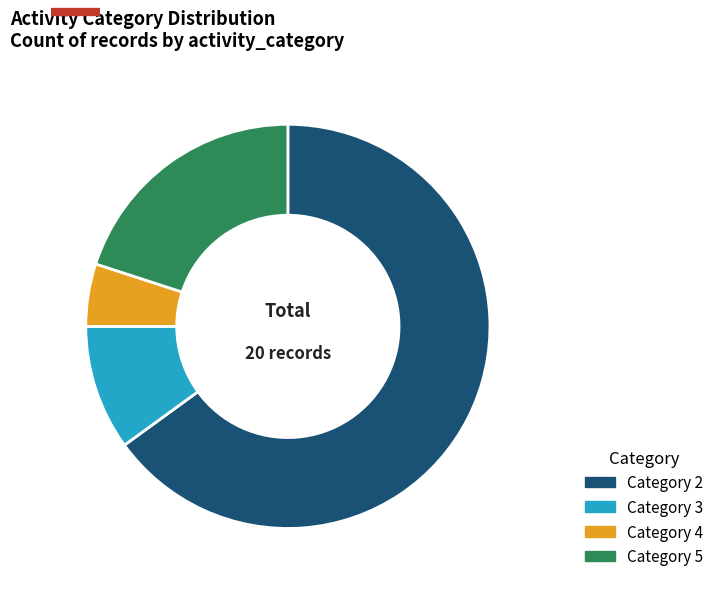

Approximately how many times larger is the value at Category 2 compared to Category 4?

13.0